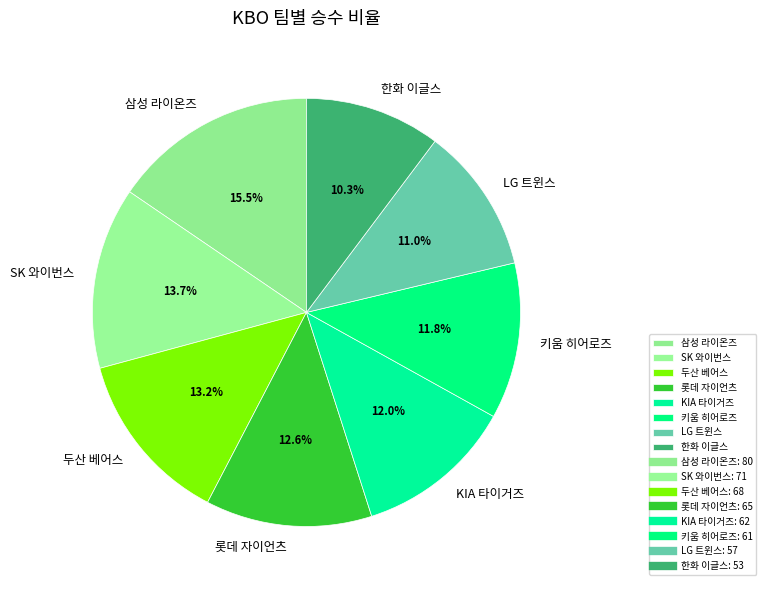

What percentage do LG 트윈스 and 한화 이글스 together represent?

21.3%